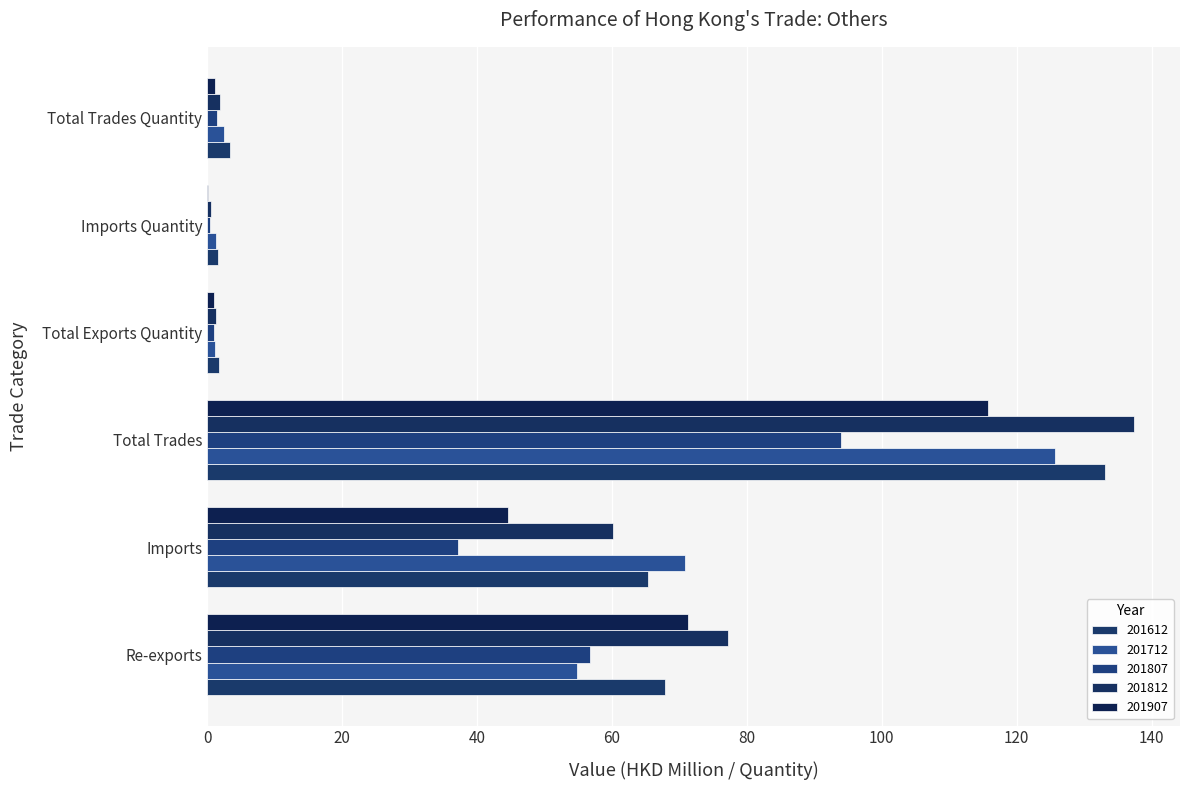

Is it true that 201807 equals 93.9 at Total Trades?

True